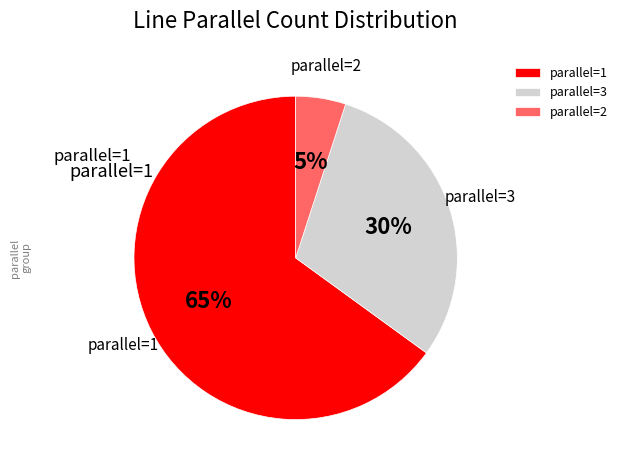

Which slice is the largest?

parallel=1